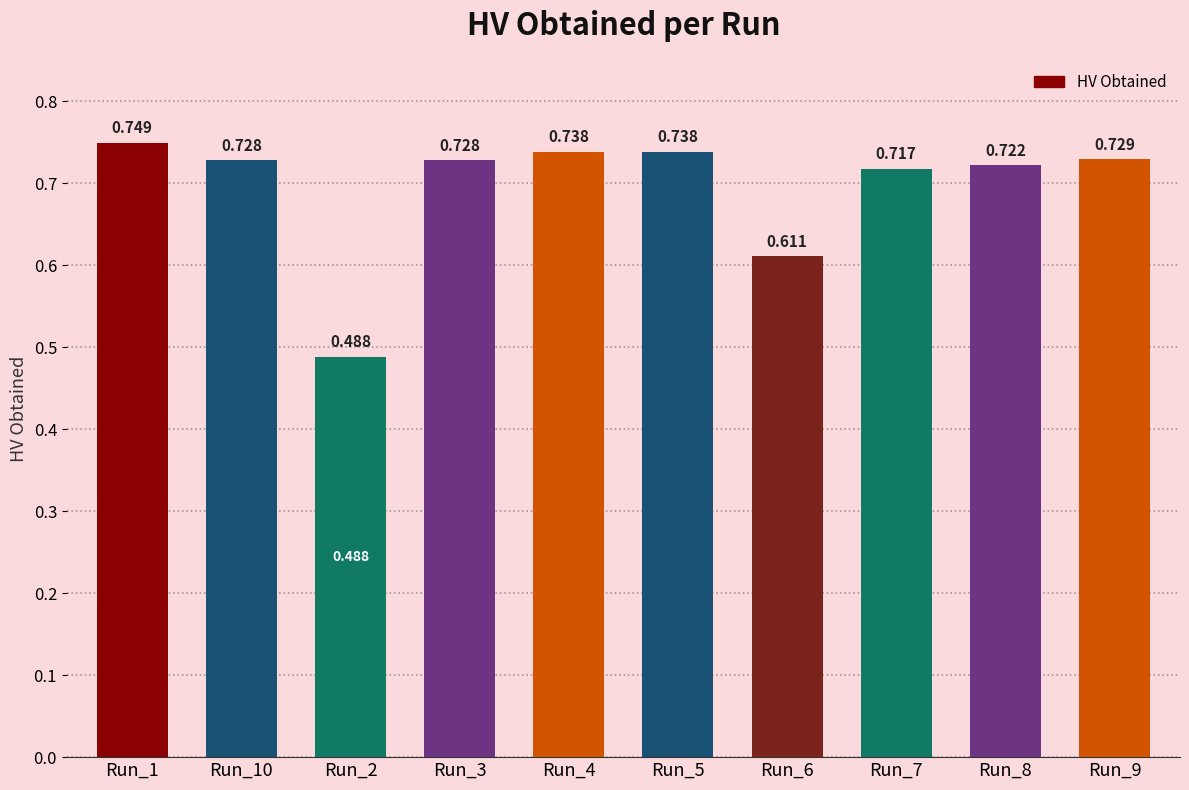

What is the maximum value shown in the chart?

0.7